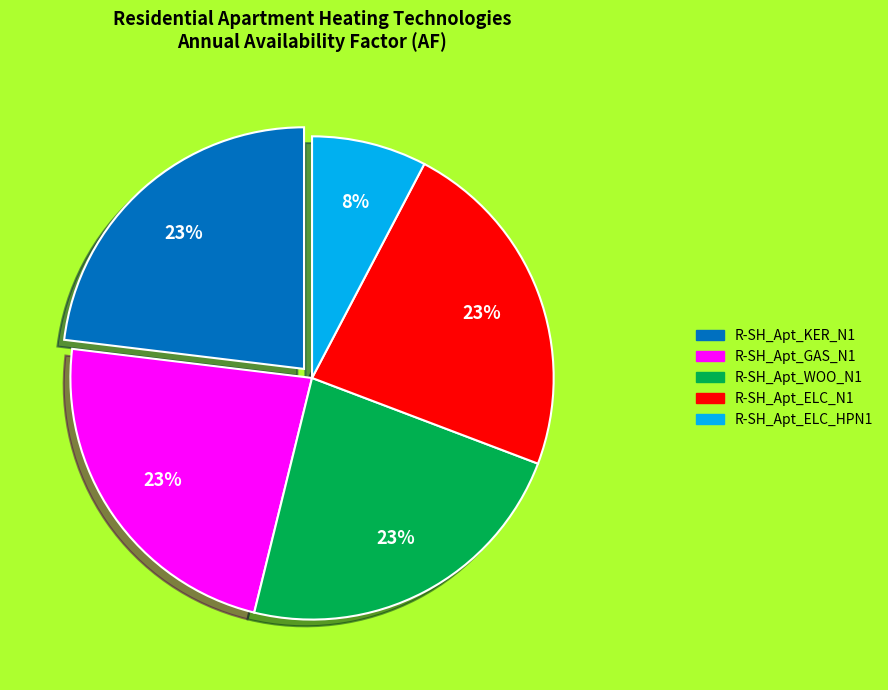

To the nearest percent, what is the combined percentage of R-SH_Apt_ELC_N1 and R-SH_Apt_WOO_N1?

46%